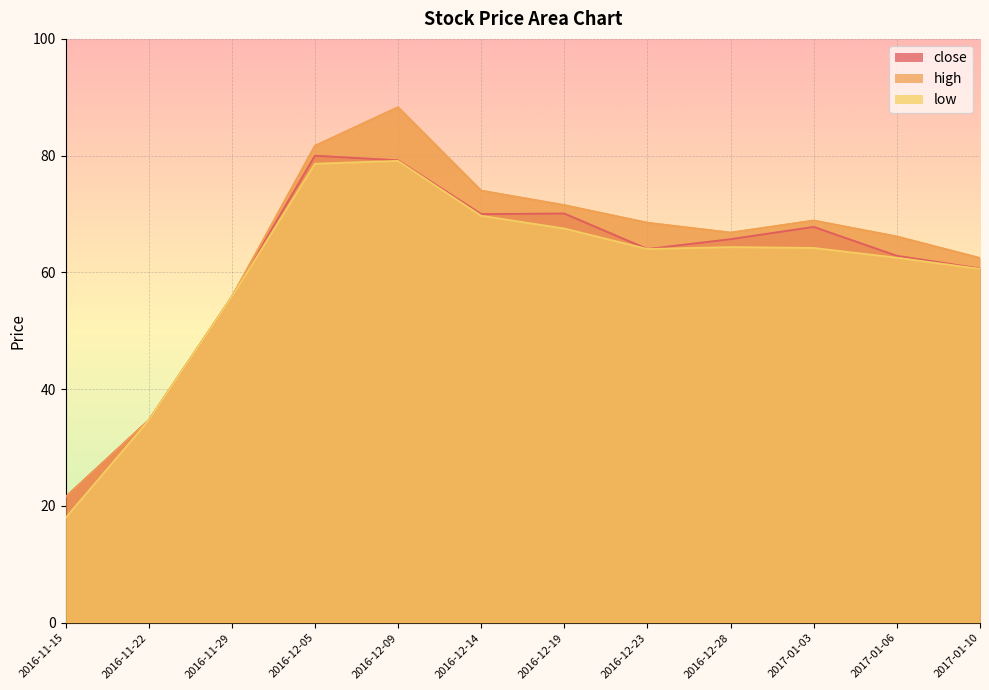

True or false: high and low cross at least once.

False